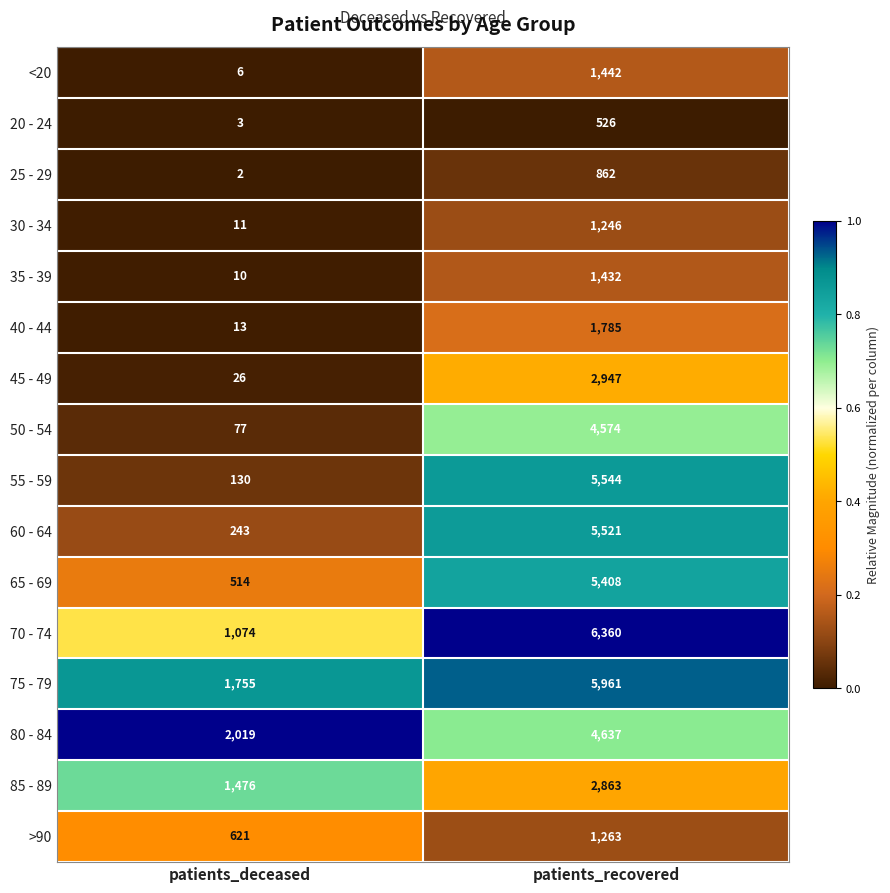

True or false: 65 - 69 has a value of 8622 at patients_recovered.

False